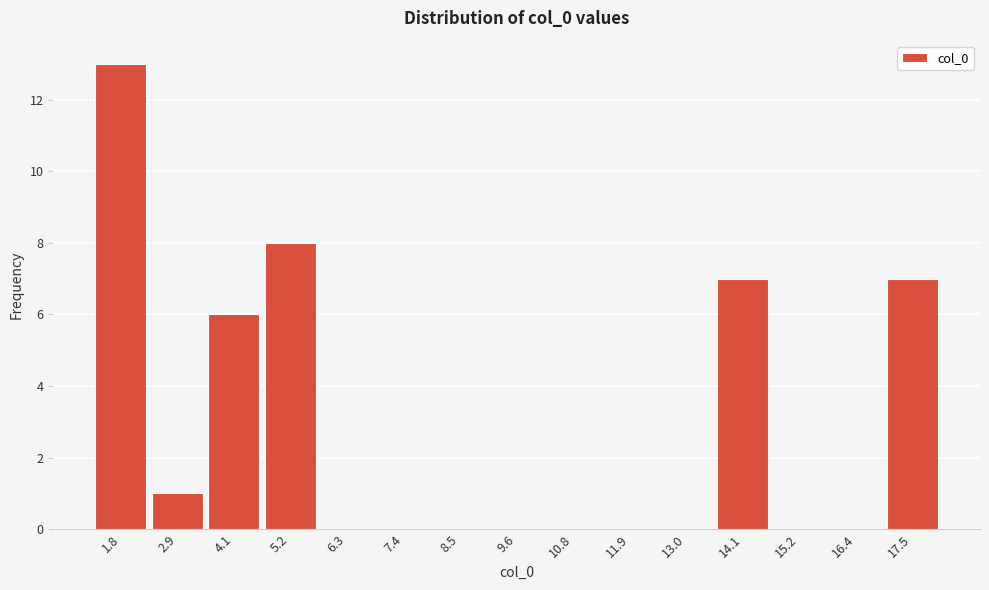

Reading right to left, extract all data points from this chart.

17.5=7	16.4=0	15.2=0	14.1=7	13.0=0	11.9=0	10.8=0	9.6=0	8.5=0	7.4=0	6.3=0	5.2=8	4.1=6	2.9=1	1.8=13